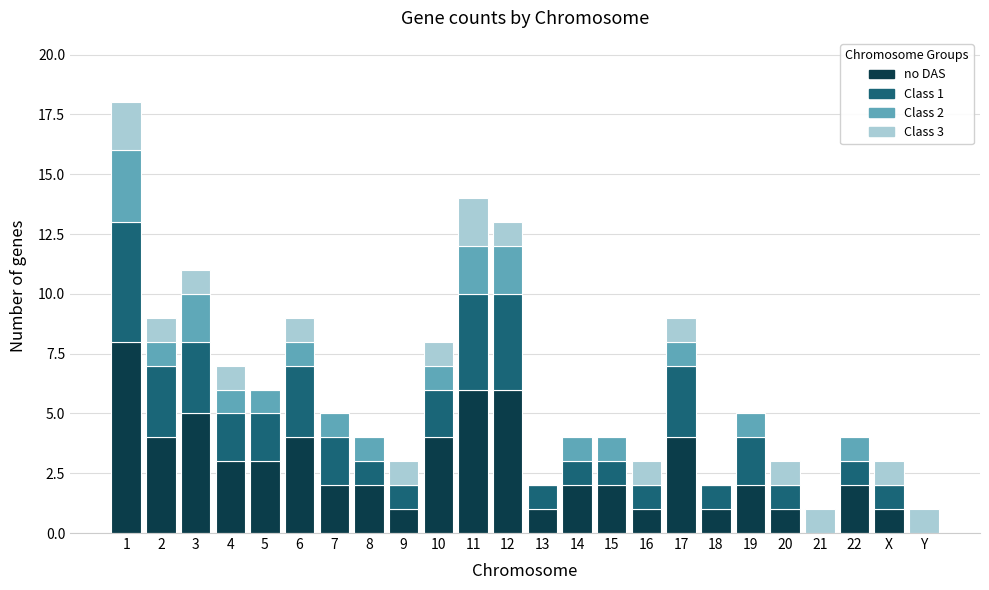

True or false: no DAS has a value of 2 at 14.

True